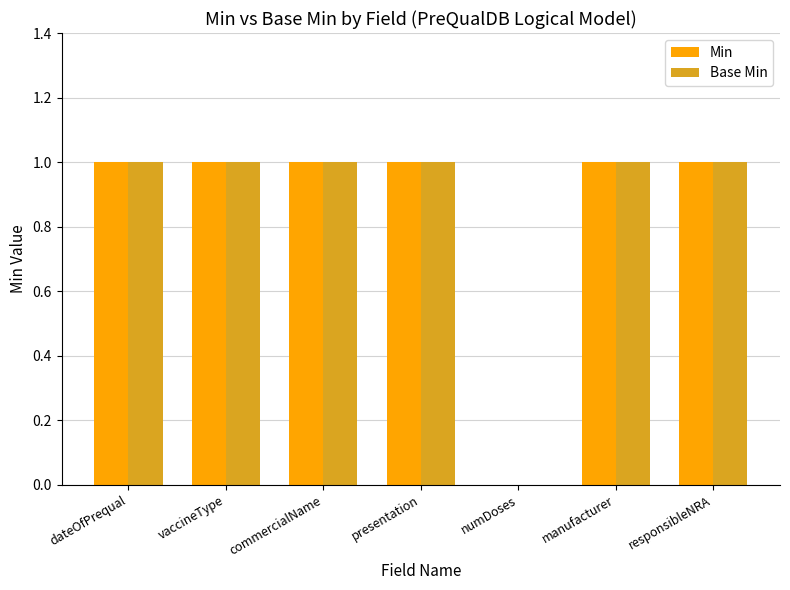

Is it true that Min equals 1 at dateOfPrequal?

True